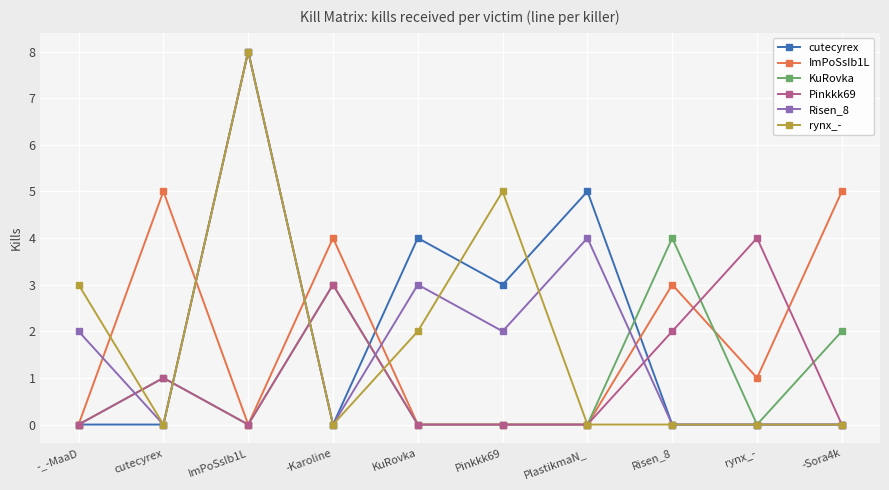

How many lines are shown in the chart?

6